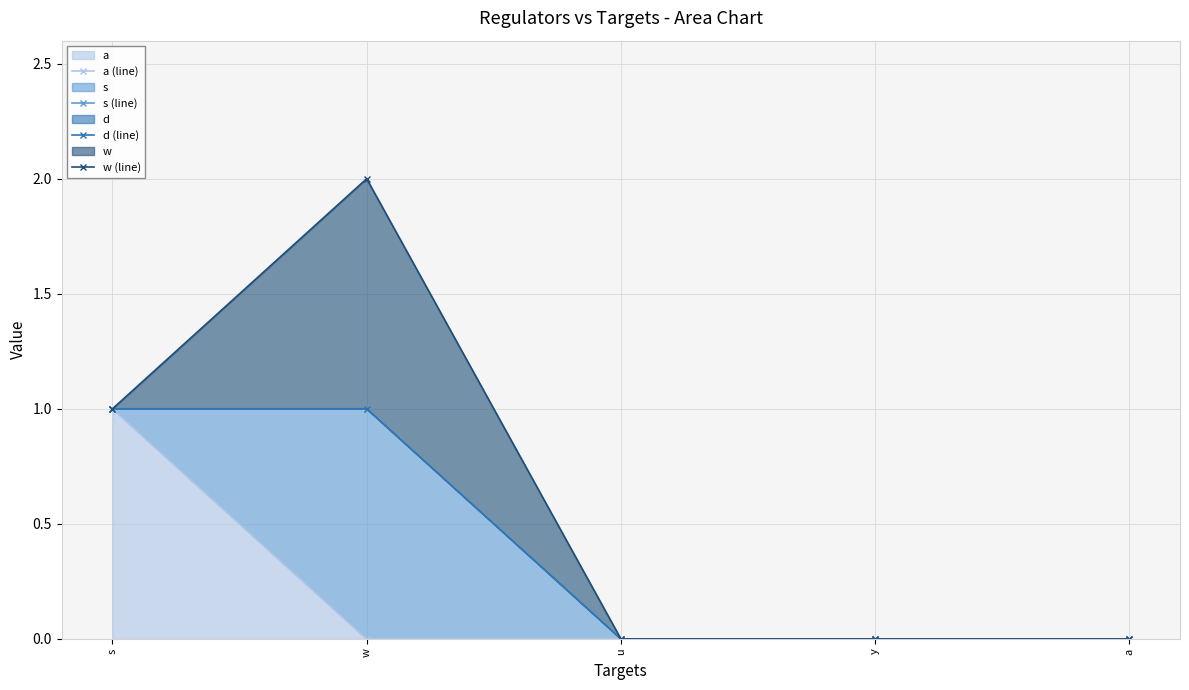

True or false: d (line) and a (line) cross at least once.

False